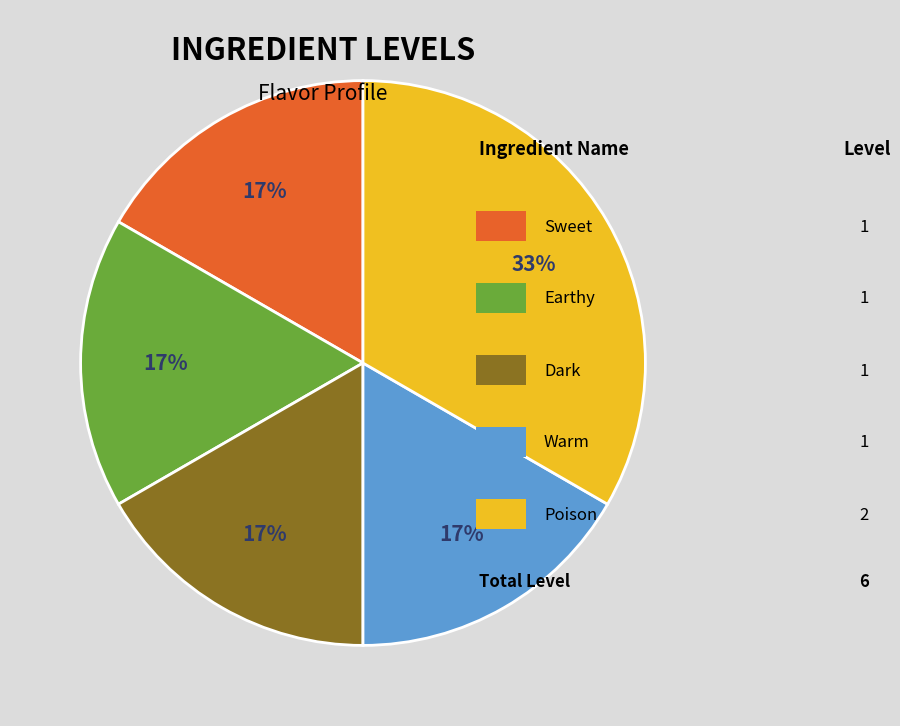

Is there any slice that represents more than half of the pie?

No